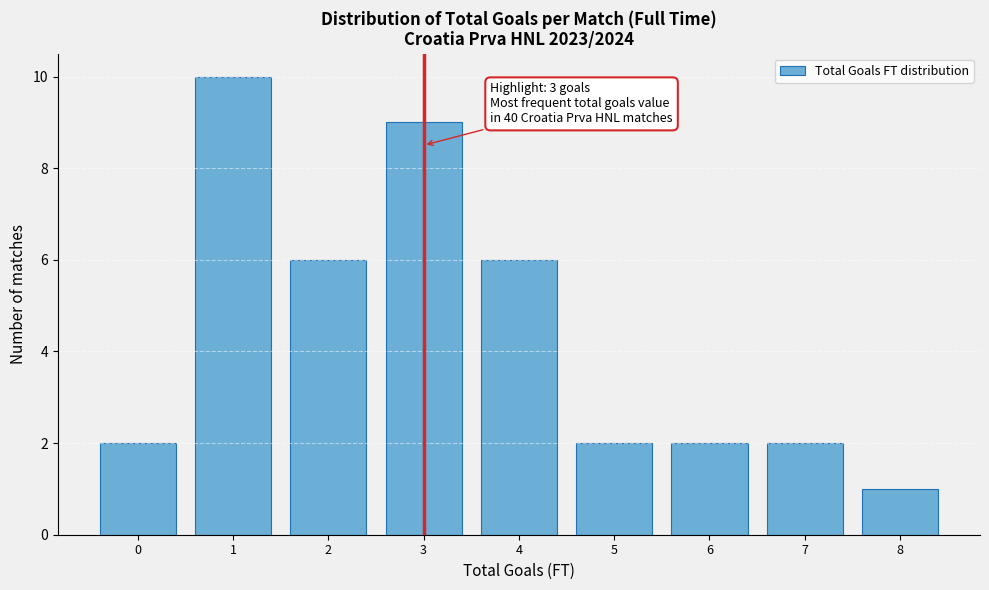

Reading left to right, extract all data points from this chart.

0=2	1=10	2=6	3=9	4=6	5=2	6=2	7=2	8=1